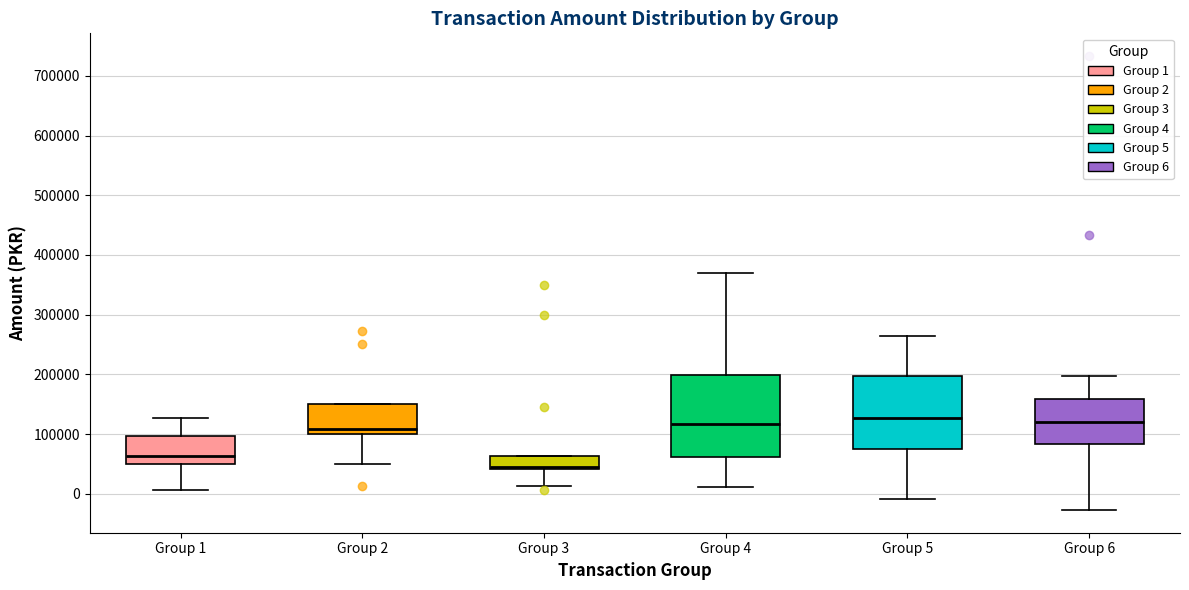

Which box is the tallest, from its lower edge to its upper edge?

Group 4